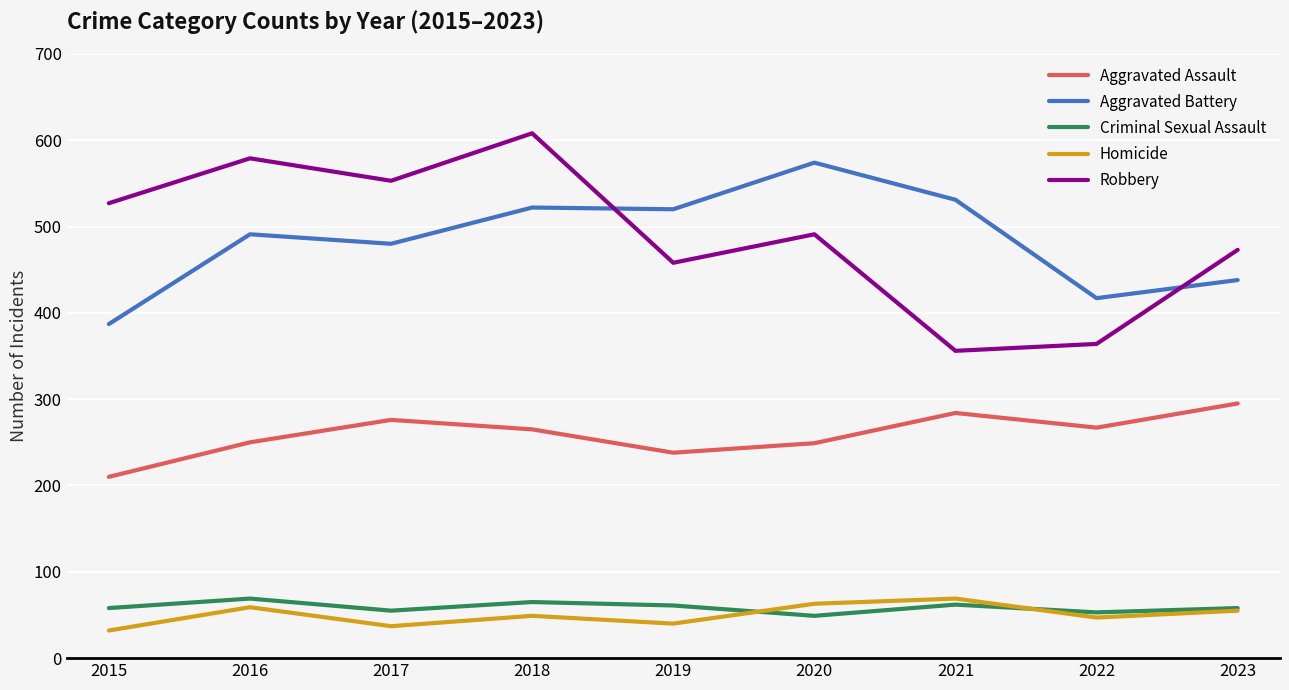

Read the Criminal Sexual Assault value at 2017.

55